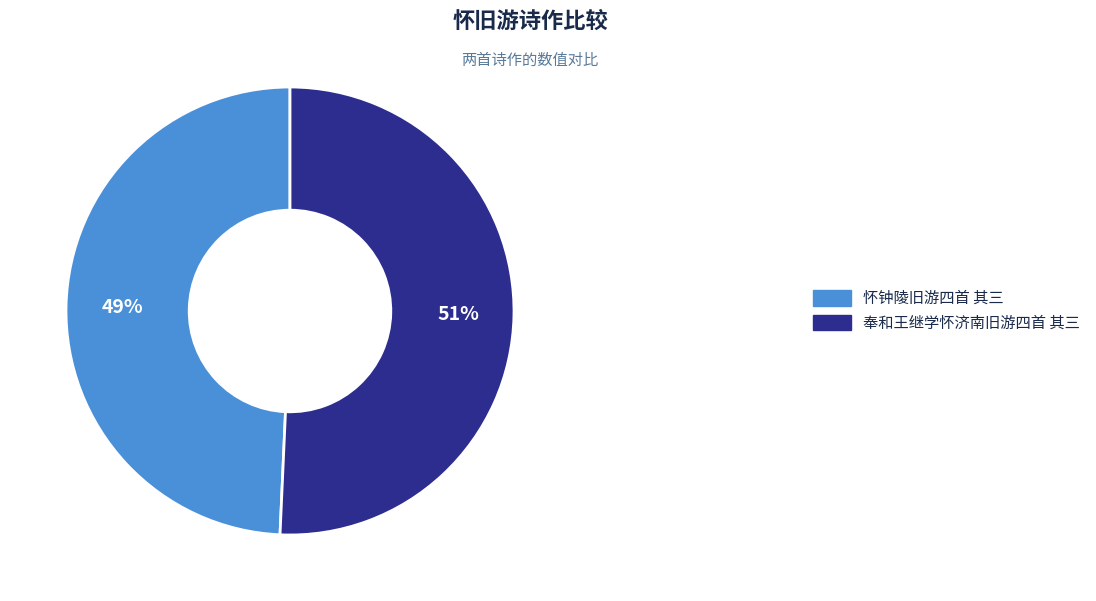

What is the smallest slice in the pie chart?

怀钟陵旧游四首 其三